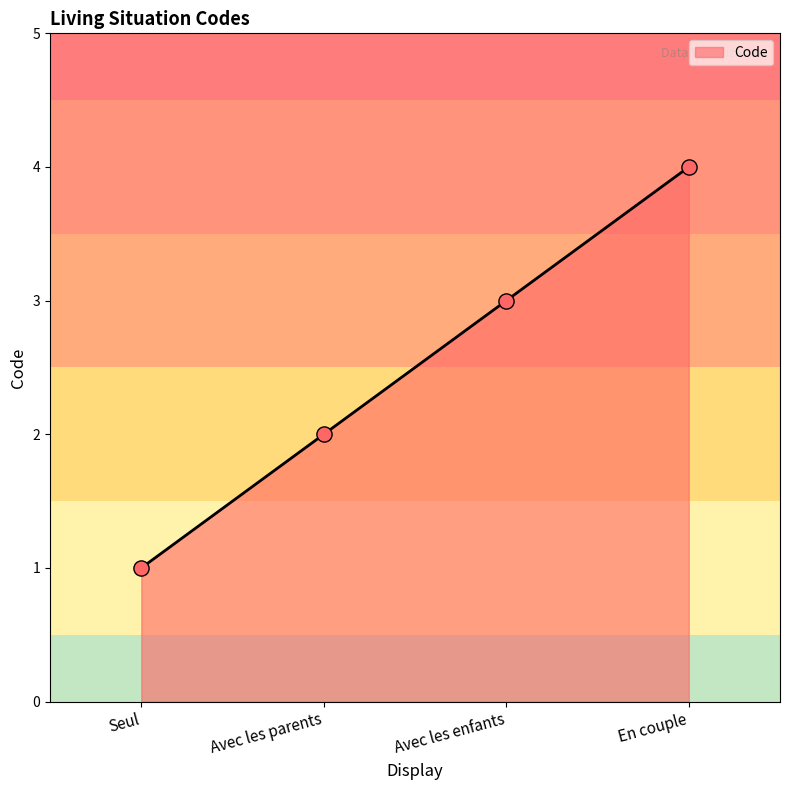

What is the ratio of the value at Seul to the value at Avec les parents?

0.5